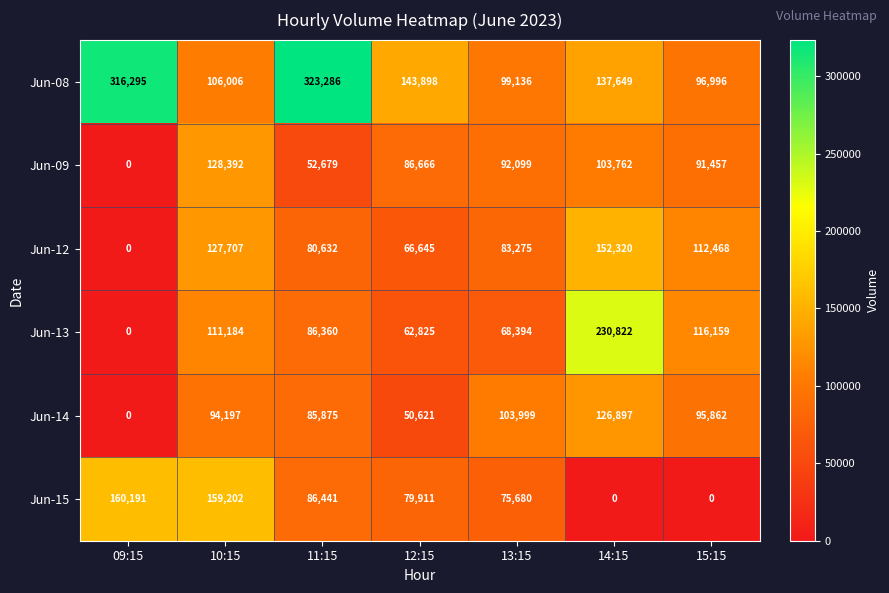

What is the difference between the highest and lowest values at 11:15?

270607